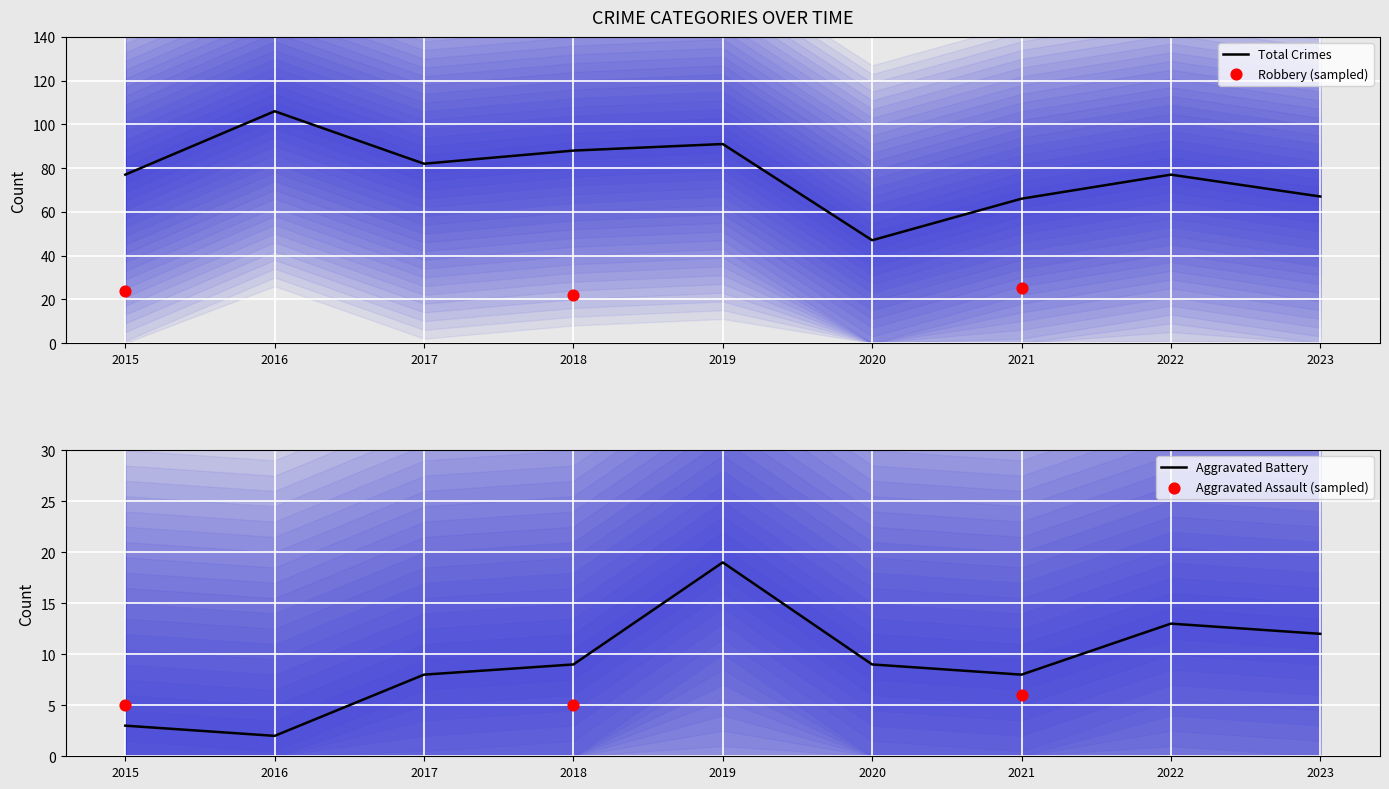

Which series has the widest spread of Y values?

Total